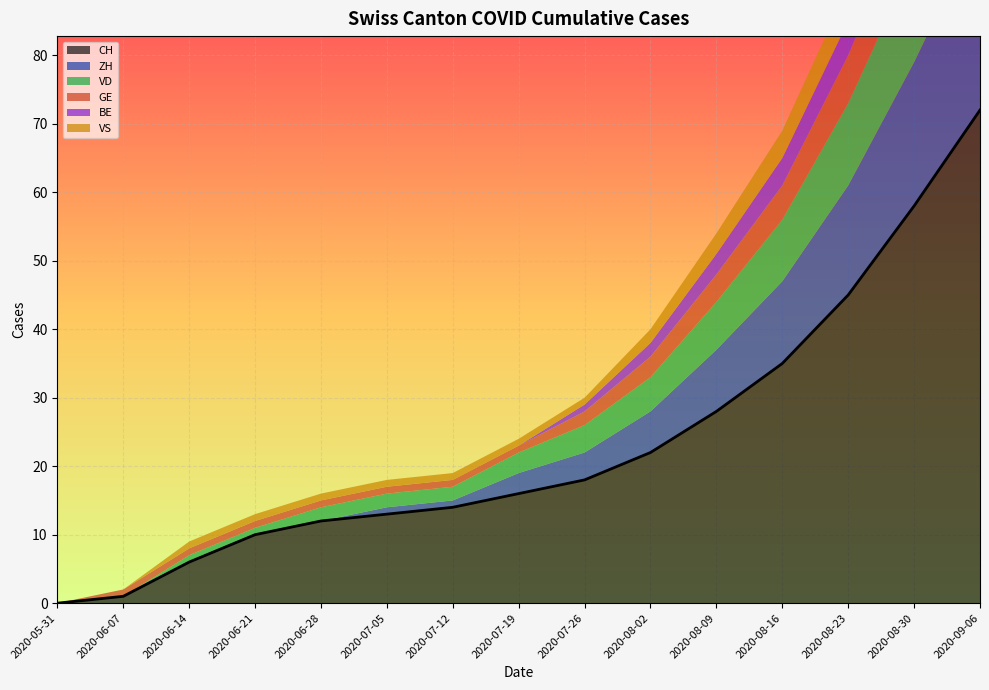

Does the chart display data point markers on the line(s)?

No